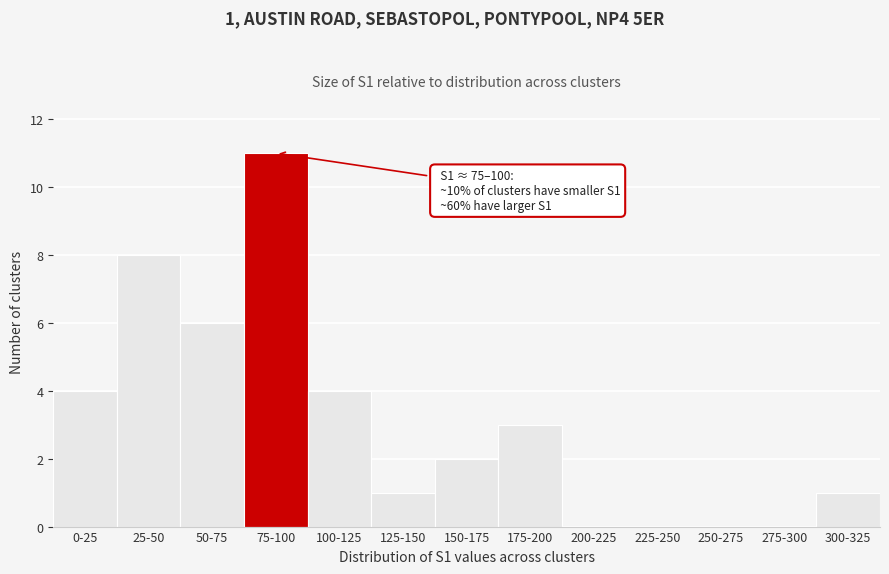

Reading left to right, list all the values displayed in this chart.

0-25=4	25-50=8	50-75=6	75-100=11	100-125=4	125-150=1	150-175=2	175-200=3	200-225=0	225-250=0	250-275=0	275-300=0	300-325=1